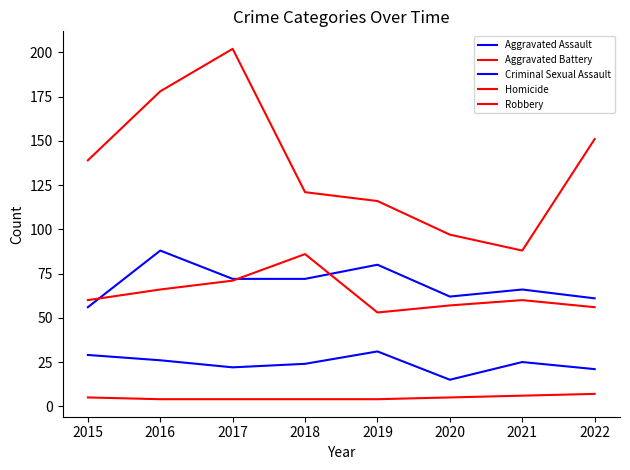

What is the difference between the maximum and minimum values in the Aggravated Battery series?

33